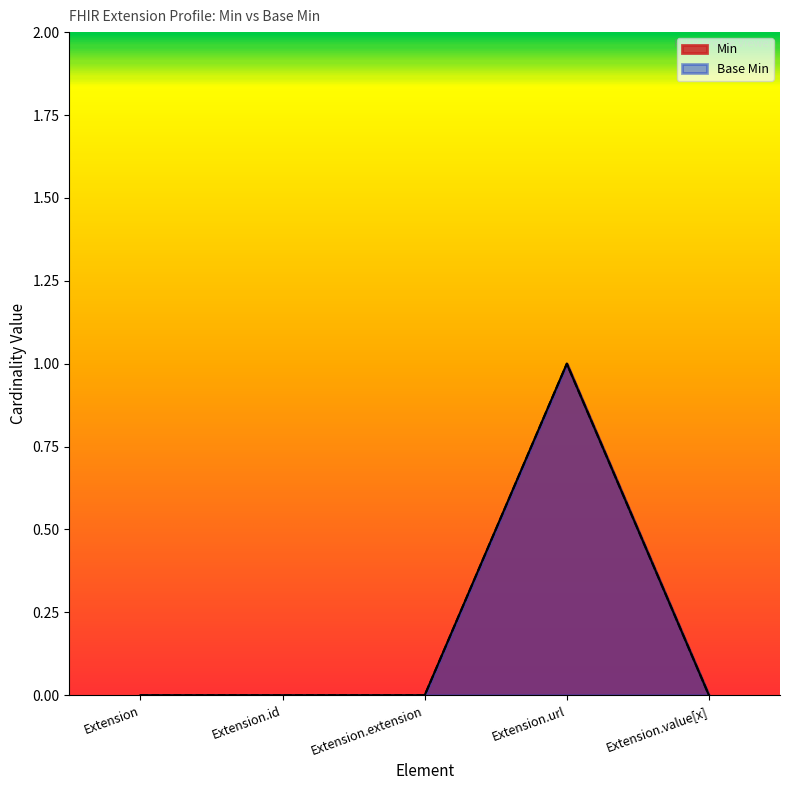

Which series has the largest total across all categories?

Min